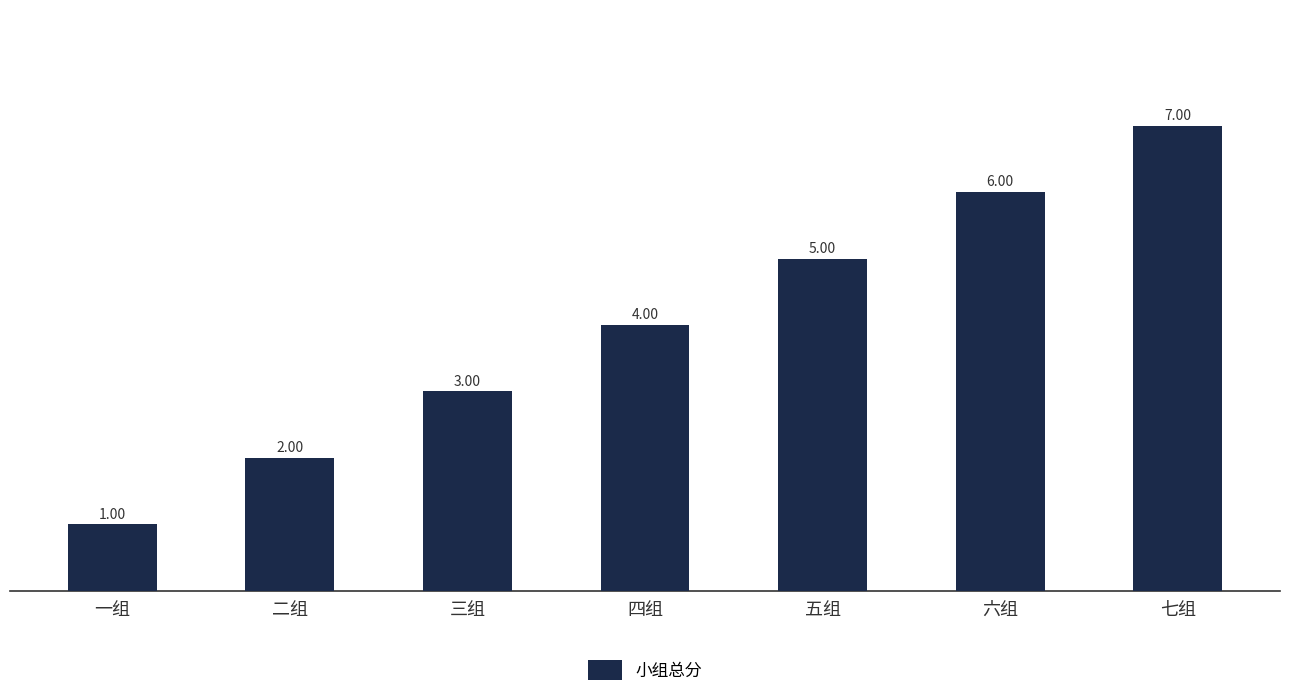

Count the values in the range 2 to 6.

5